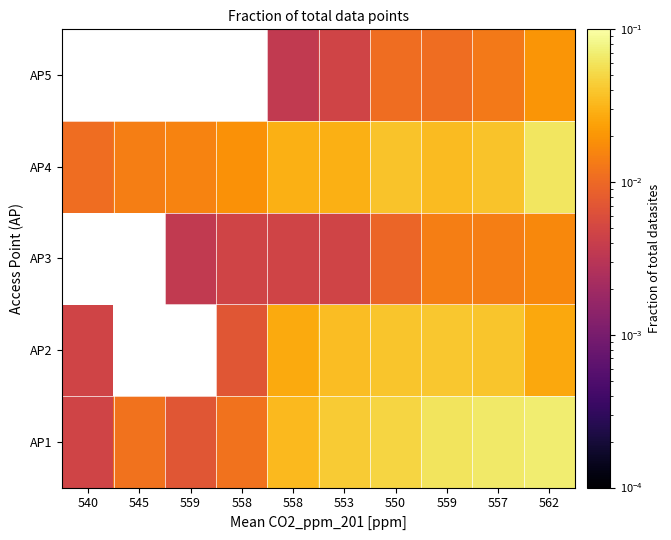

Which has a higher value, 545 or 553?

553